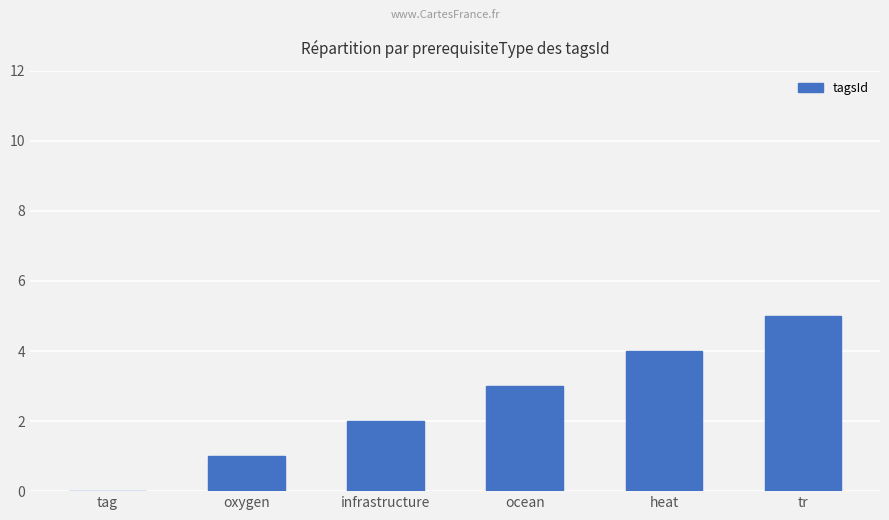

Are the bars horizontal?

No